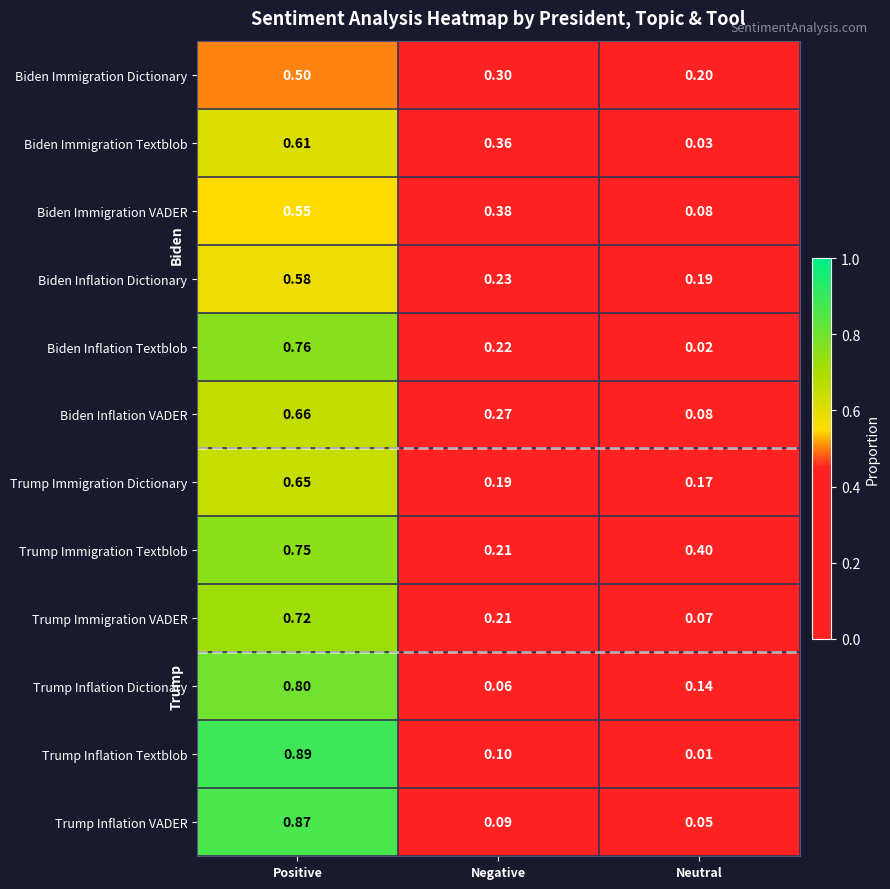

Which label corresponds to the largest value in the chart?

Positive